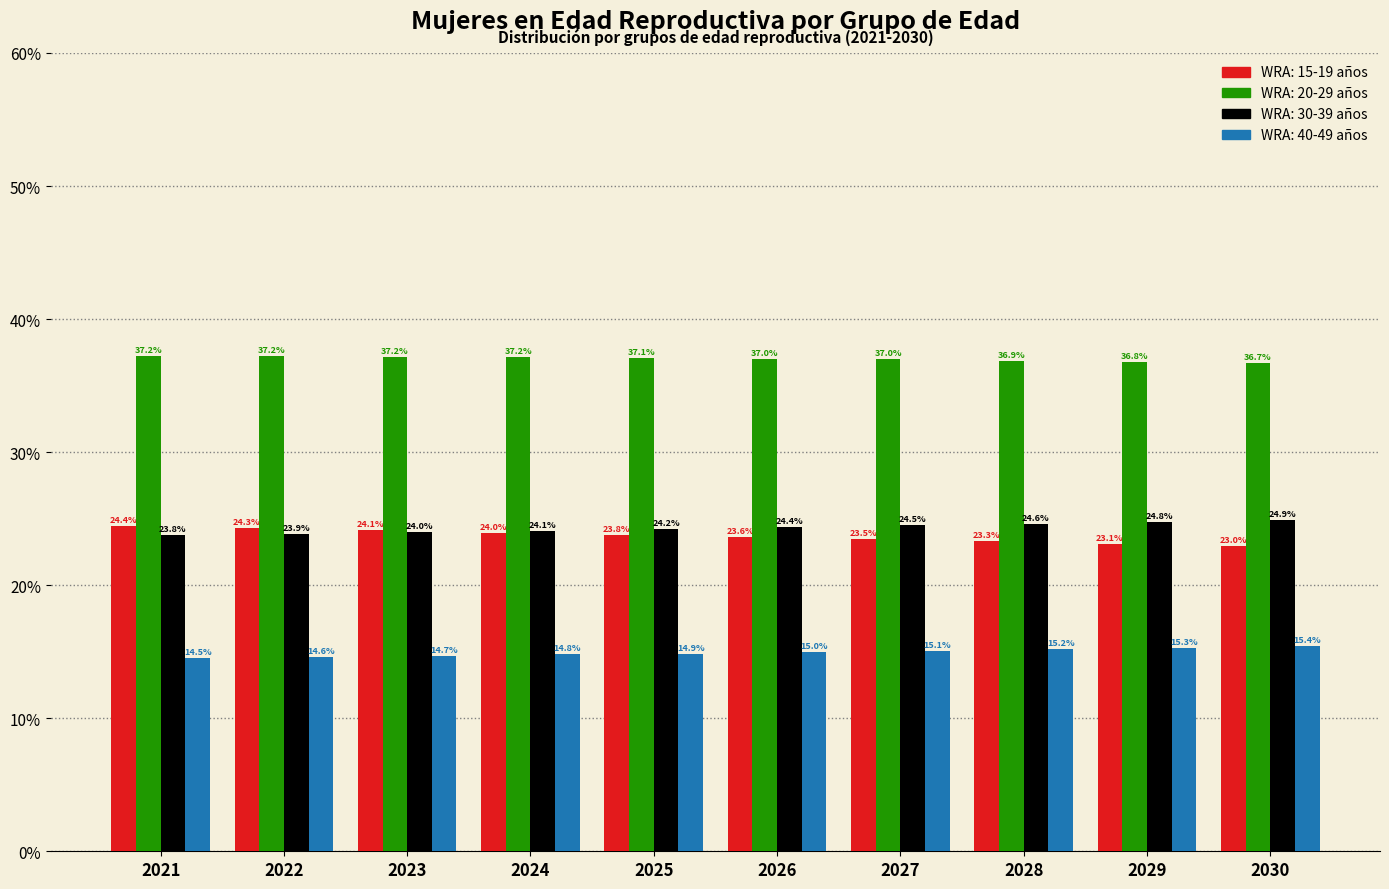

Reading left to right, transcribe all the data shown in this chart.

WRA: 15-19 años: 2021=24.4	2022=24.3	2023=24.1	2024=24.0	2025=23.8	2026=23.6	2027=23.5	2028=23.3	2029=23.1	2030=23.0
WRA: 20-29 años: 2021=37.2	2022=37.2	2023=37.2	2024=37.2	2025=37.1	2026=37.0	2027=37.0	2028=36.9	2029=36.8	2030=36.7
WRA: 30-39 años: 2021=23.8	2022=23.9	2023=24.0	2024=24.1	2025=24.2	2026=24.4	2027=24.5	2028=24.6	2029=24.8	2030=24.9
WRA: 40-49 años: 2021=14.5	2022=14.6	2023=14.7	2024=14.8	2025=14.9	2026=15.0	2027=15.1	2028=15.2	2029=15.3	2030=15.4